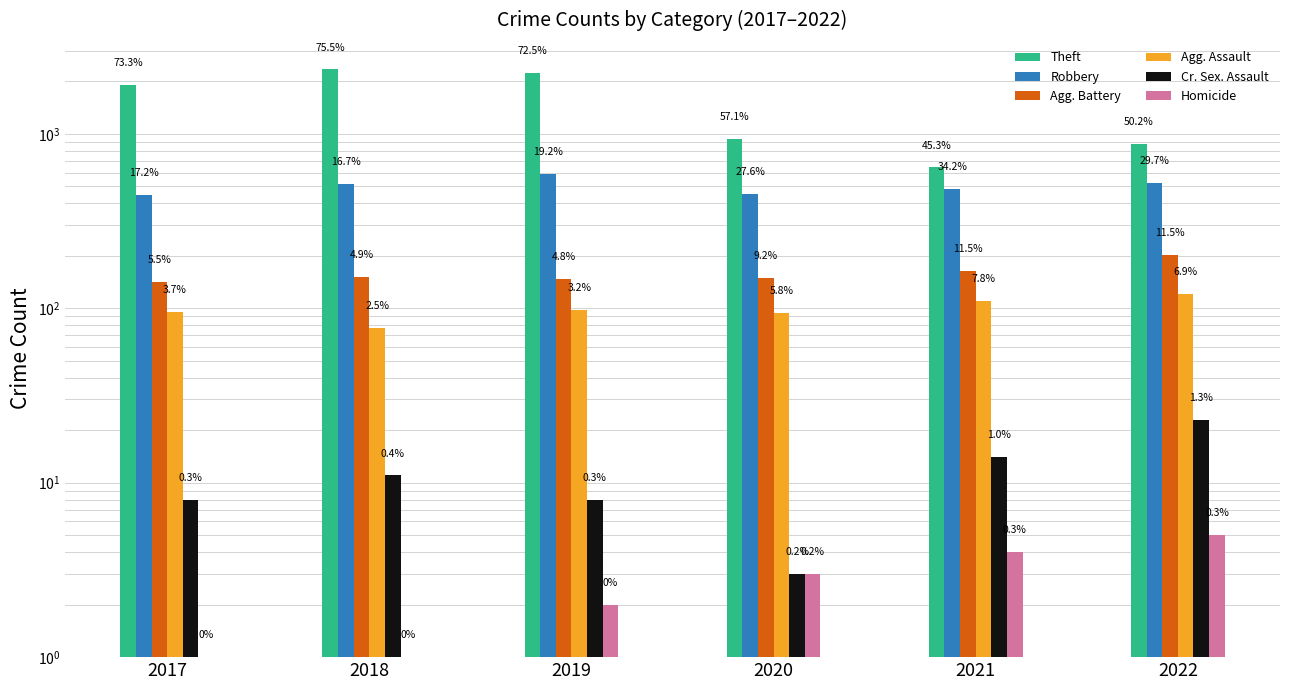

Where does the Agg. Battery series first go above 152?

2021